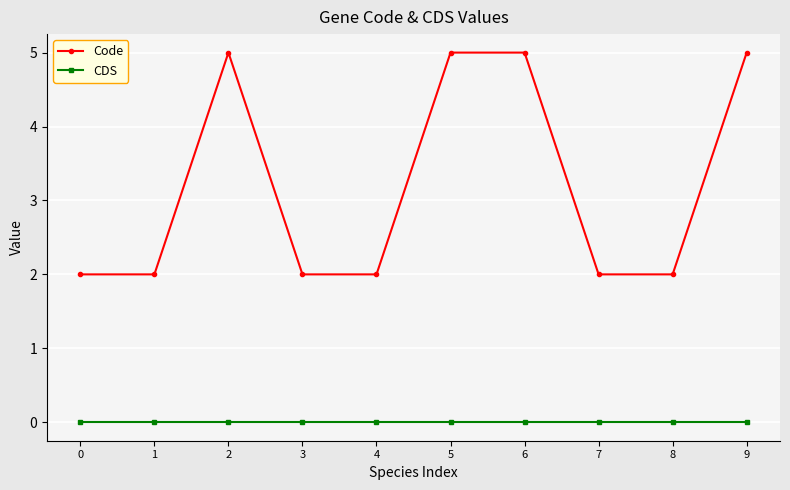

What is the difference between the maximum and second lowest values in the Code series?

3